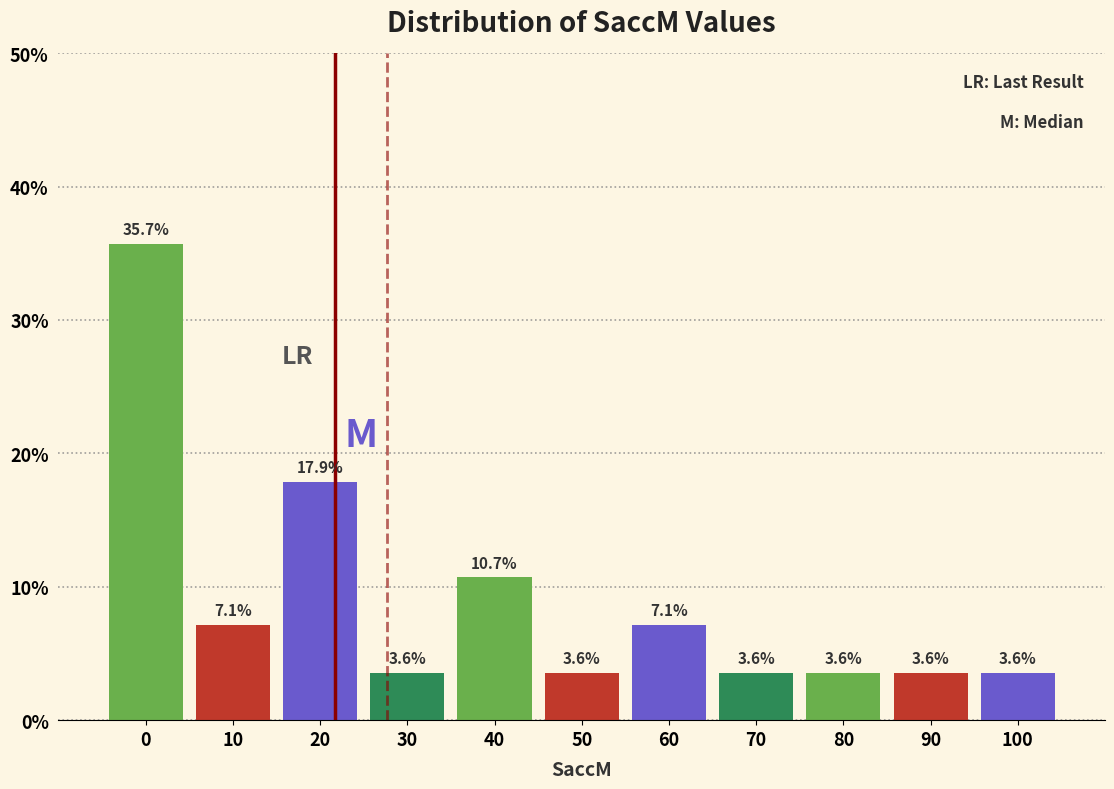

Reading left to right, list all the values displayed in this chart.

0=35.7	10=7.1	20=17.9	30=3.6	40=10.7	50=3.6	60=7.1	70=3.6	80=3.6	90=3.6	100=3.6